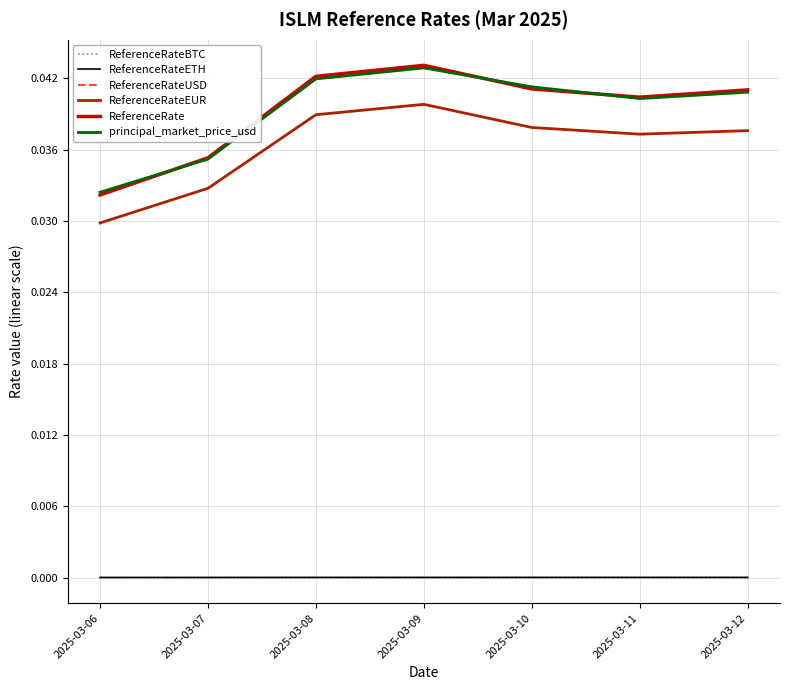

True or false: ReferenceRateUSD has more than 1 points higher than both neighbors.

False